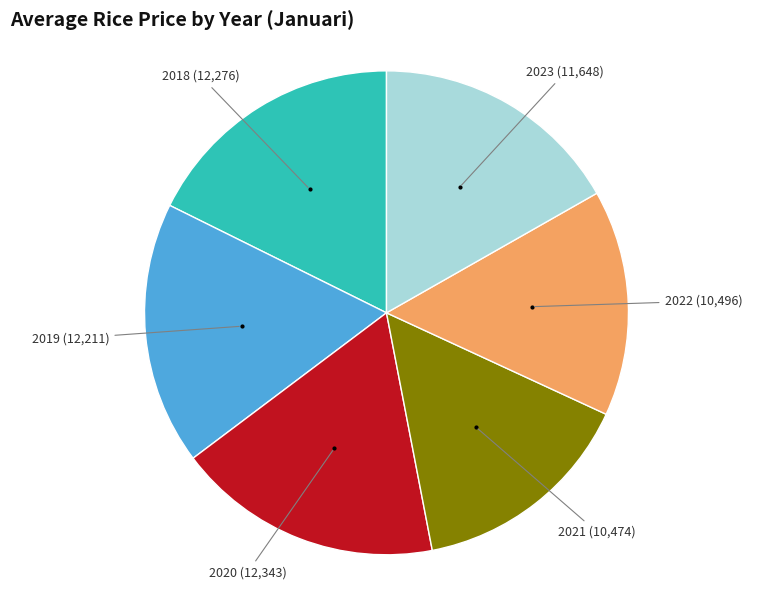

Is it true that 2023 is 17% of the pie?

True